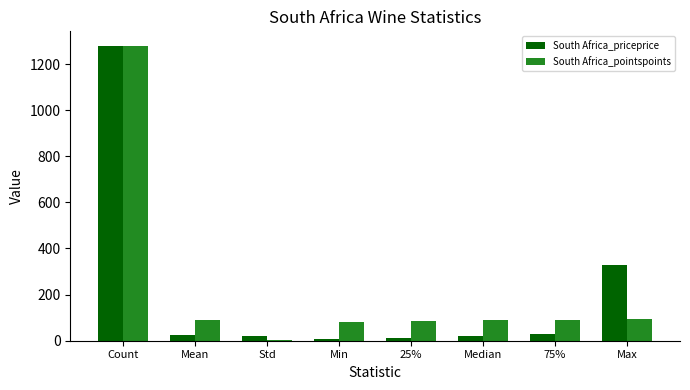

Which category has the highest value across all series?

Count